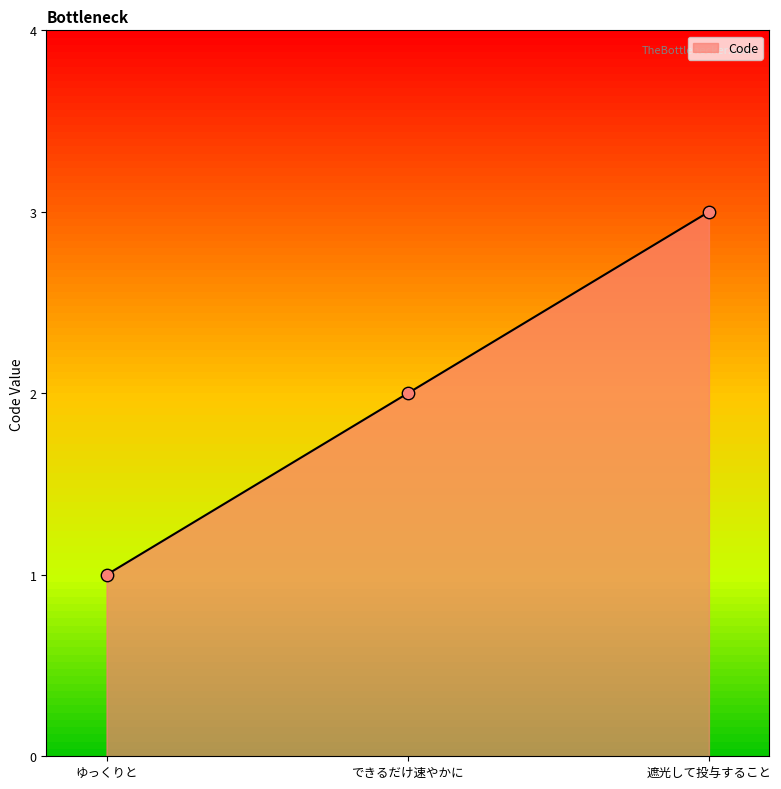

What is the change in value from ゆっくりと to 遮光して投与すること?

+2